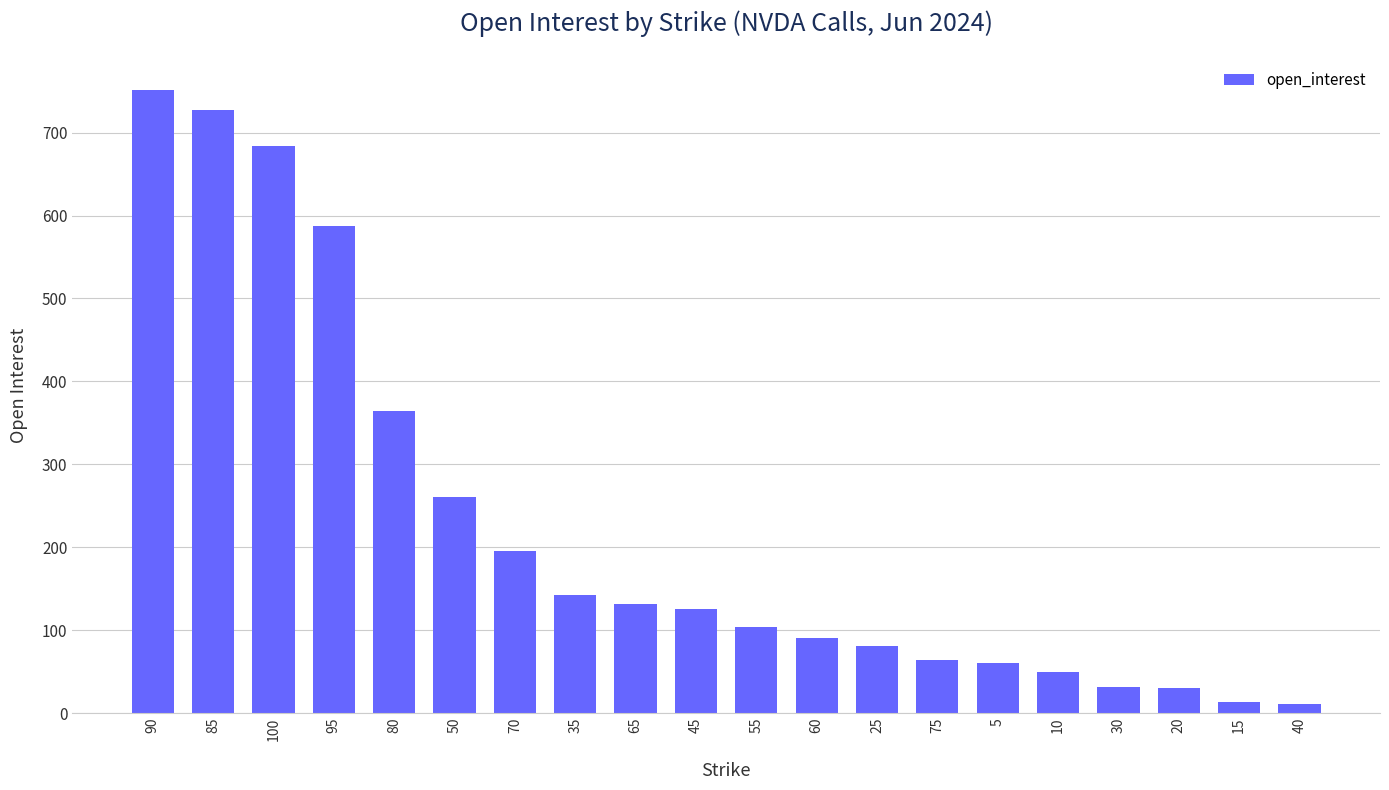

Between 85 and 40, which is larger?

85